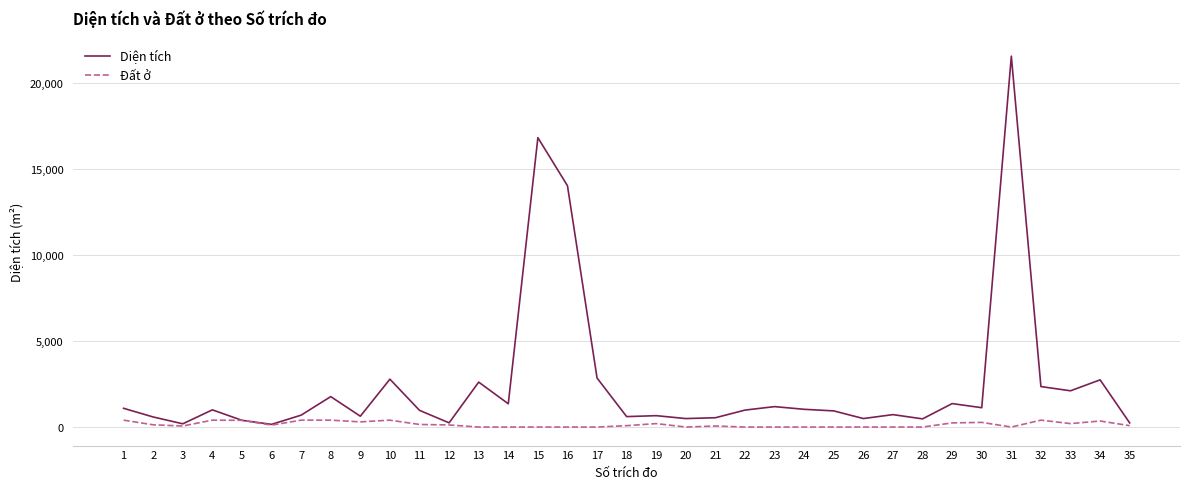

Rank the series by their maximum value, from lowest to highest.

Đất ở, Diện tích